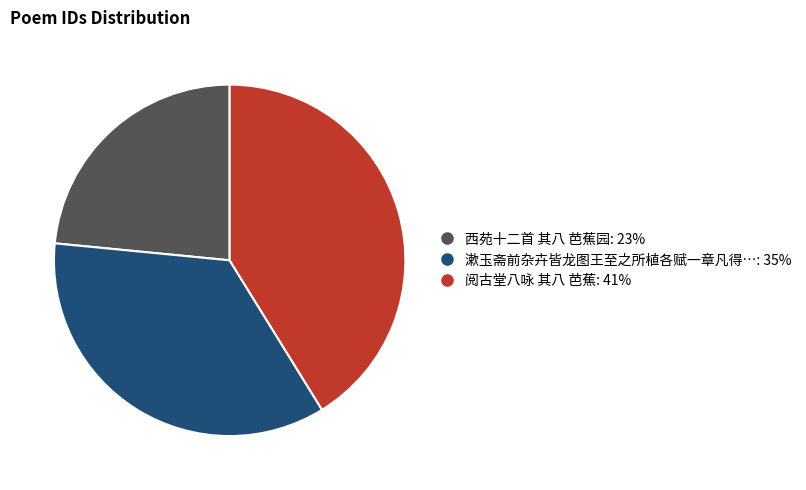

Is there a majority slice in this chart?

No